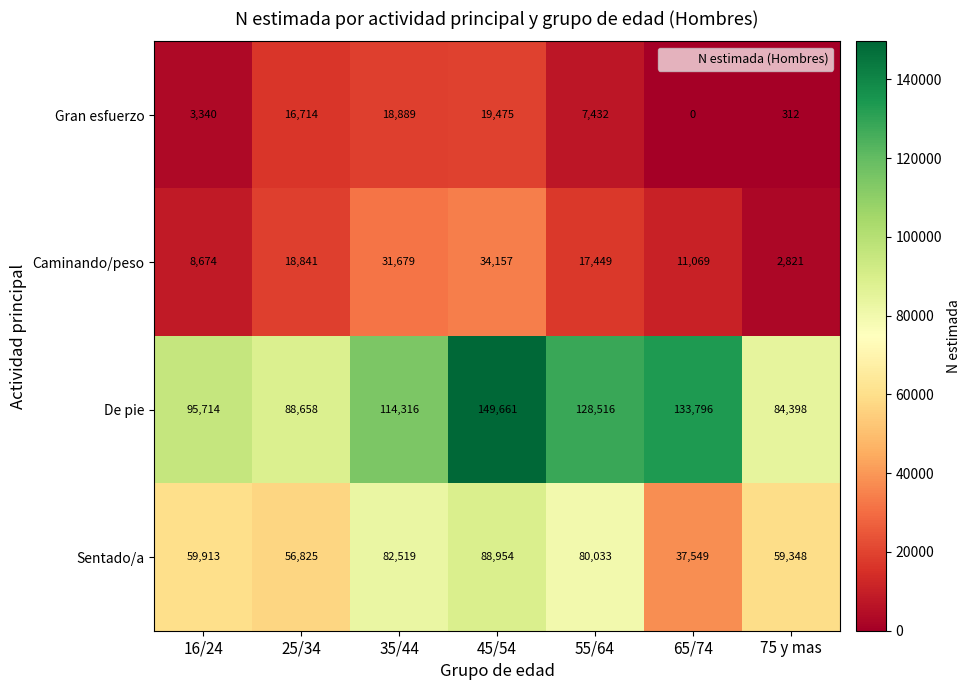

Reading left to right, extract all data points from this chart.

Gran esfuerzo: 3340	16714	18889	19475	7432	0	312
Caminando/peso: 8674	18841	31679	34157	17449	11069	2821
De pie: 95714	88658	114316	149661	128516	133796	84398
Sentado/a: 59913	56825	82519	88954	80033	37549	59348